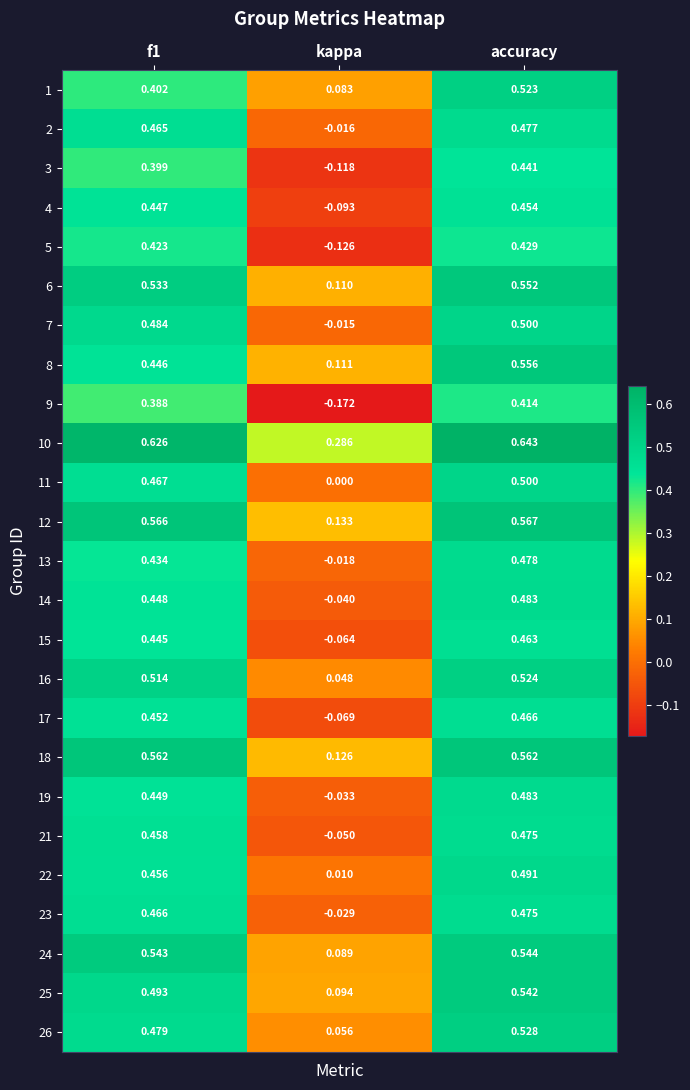

Which label corresponds to the smallest value in the chart?

kappa